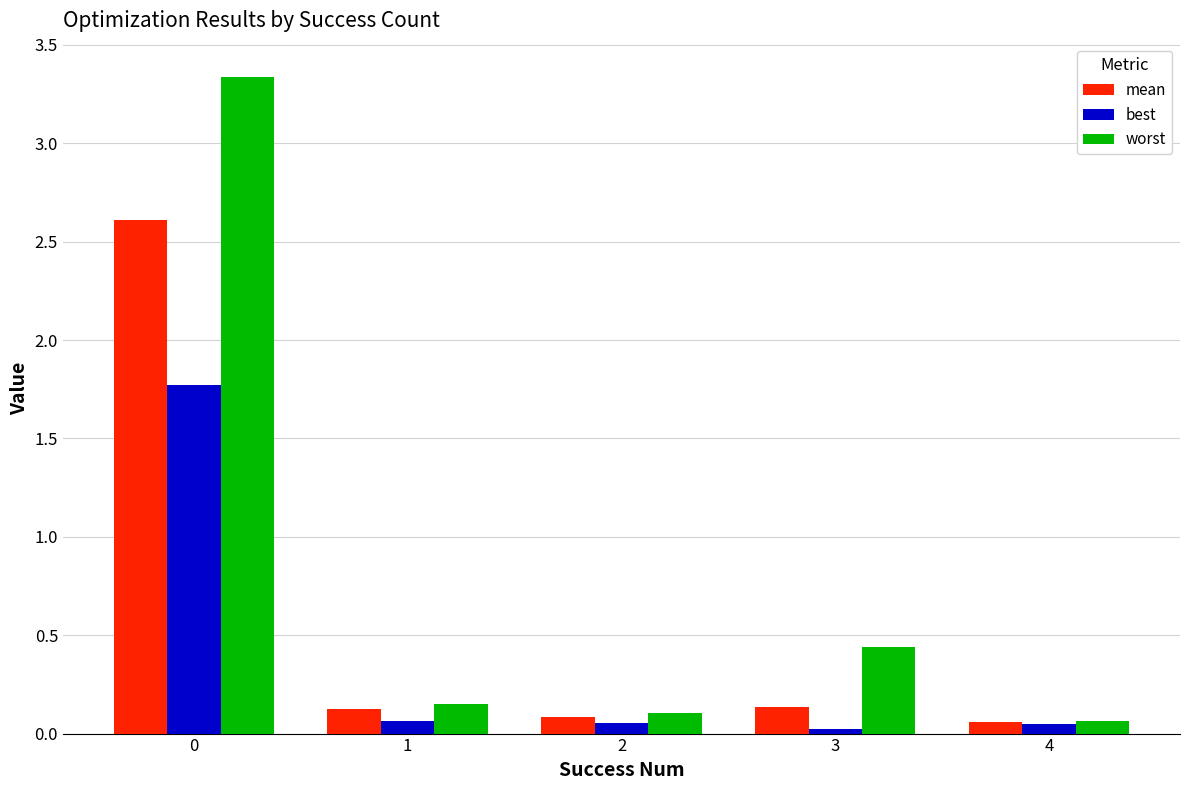

At how many categories does at least one series exceed 2?

1